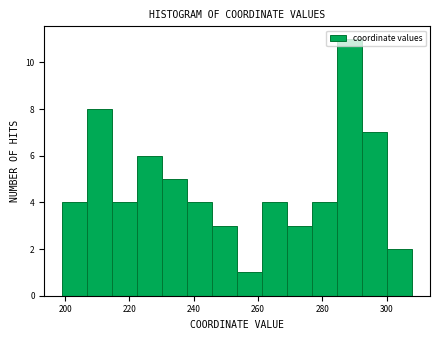

Read against the x-axis, roughly where is the centre of the tallest bar?

288